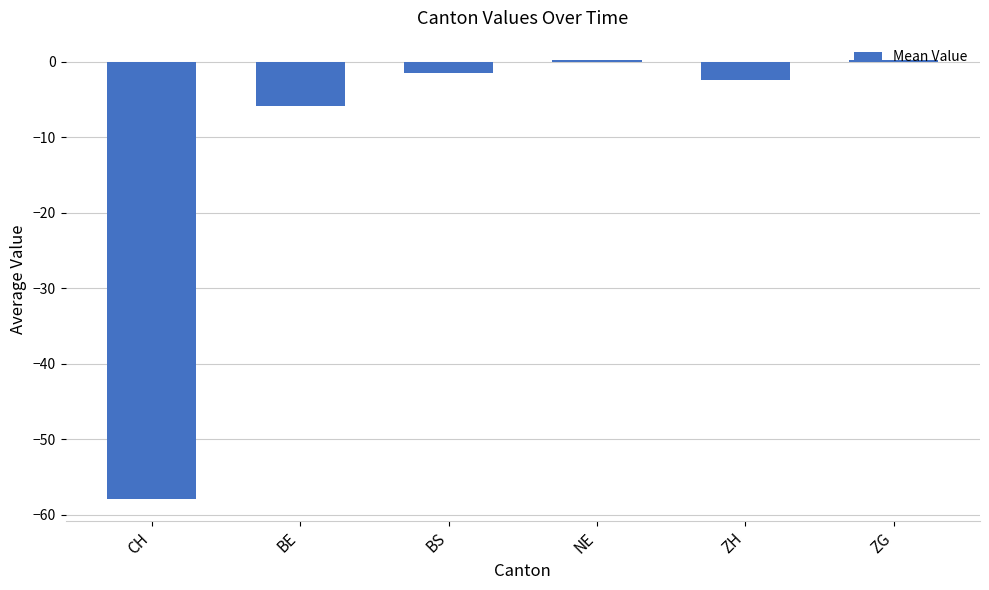

What is the approximate value at BS?

-1.5